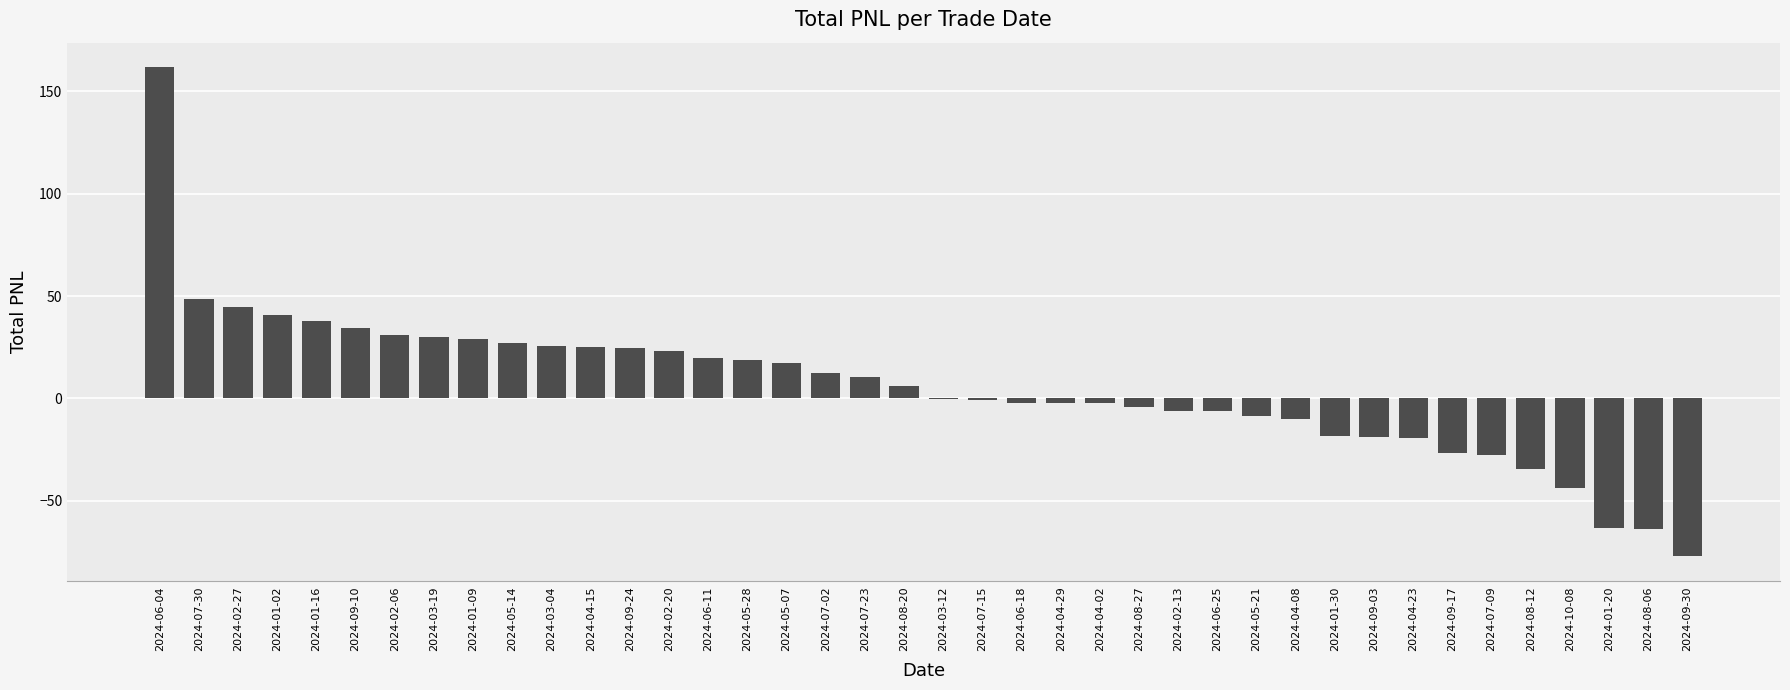

How many categories are shown in the chart?

40